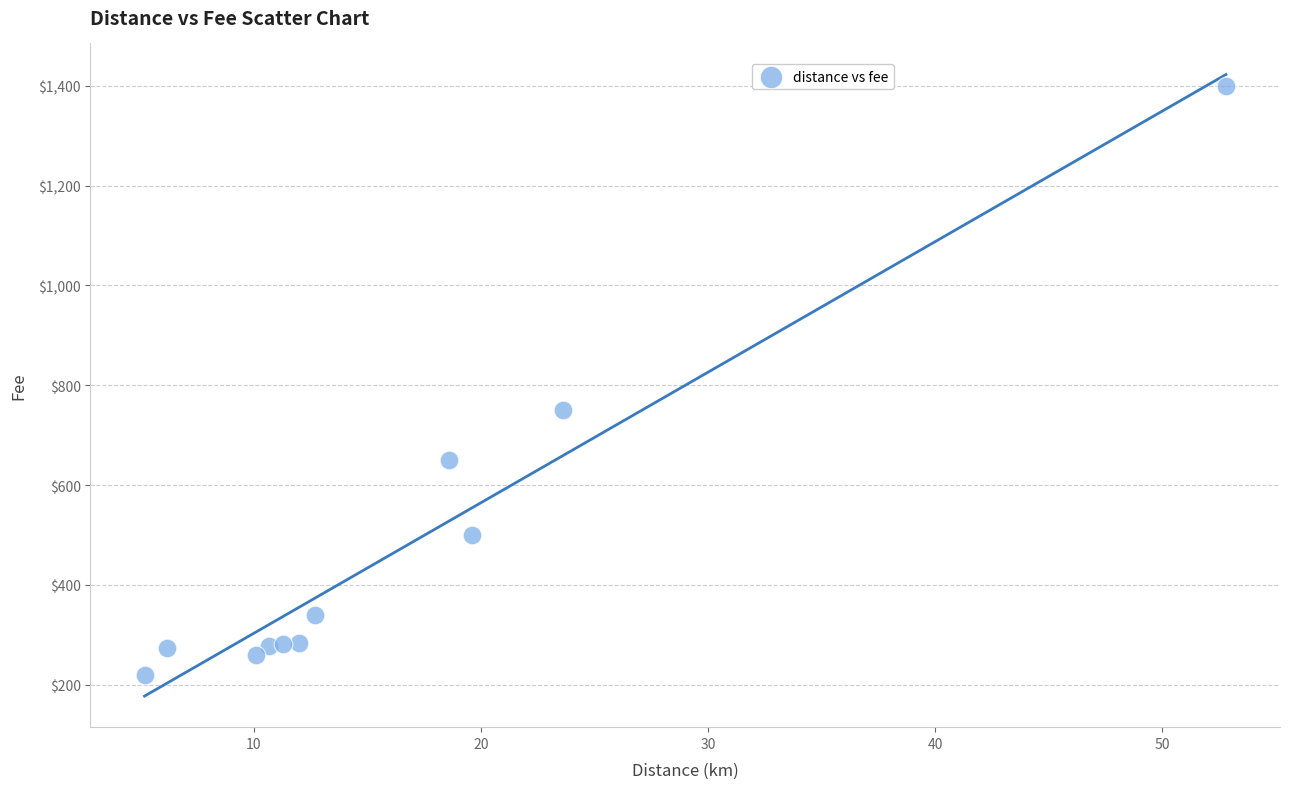

What is the average Y value?

476